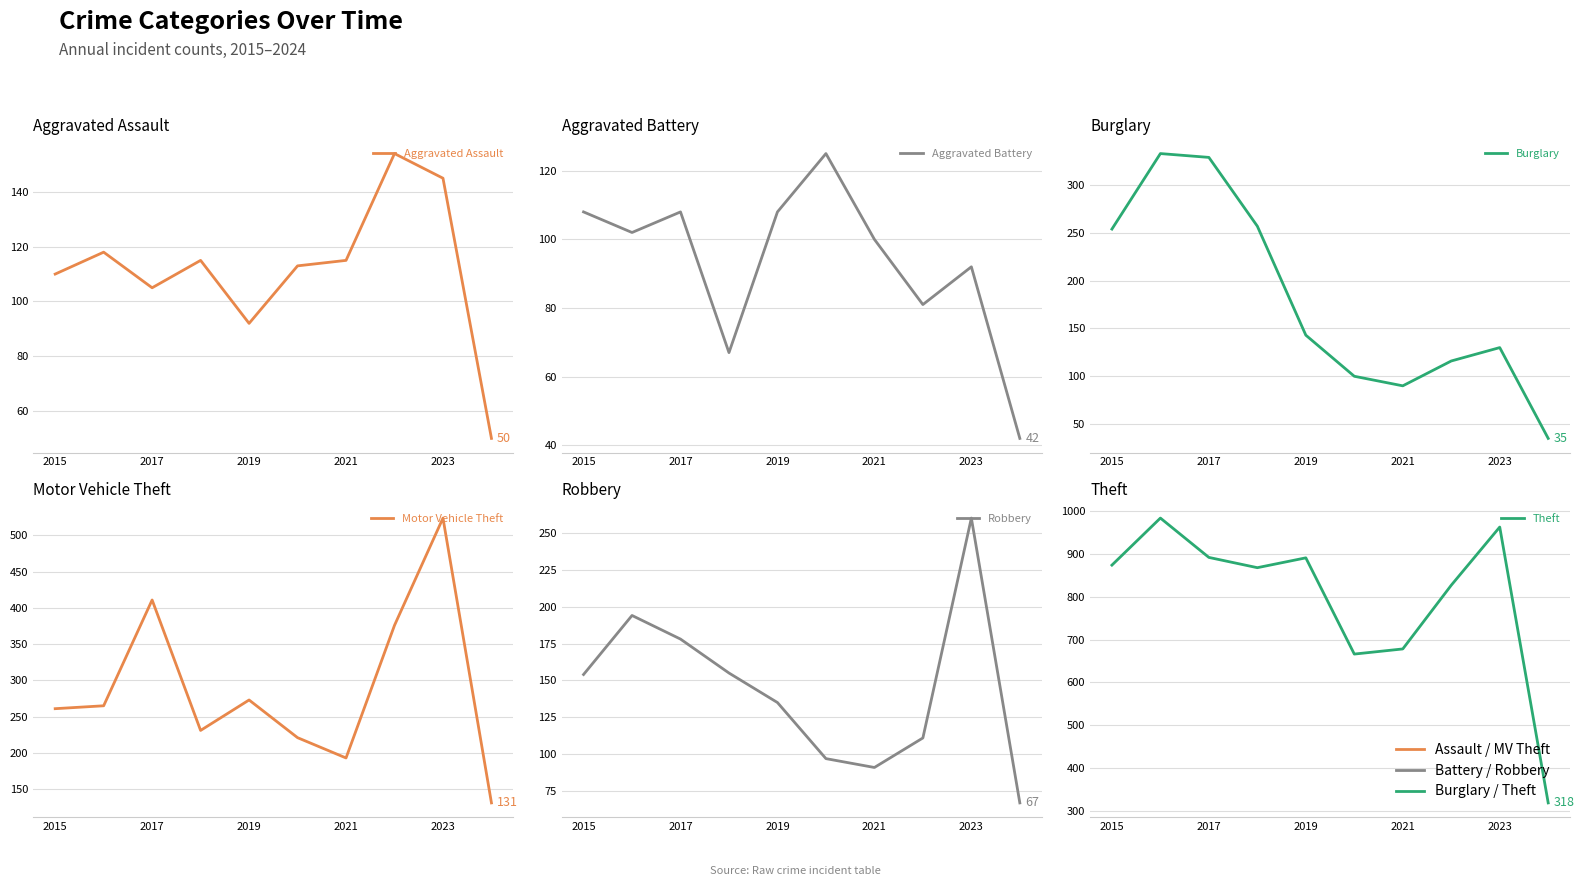

Which series has the largest total across all categories?

Theft